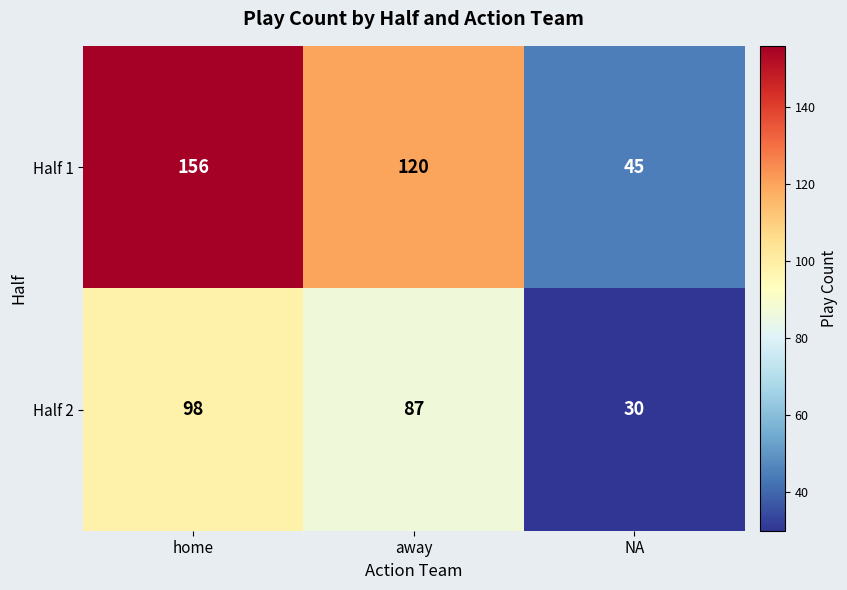

Rank the series at NA from lowest to highest value.

Half 2, Half 1